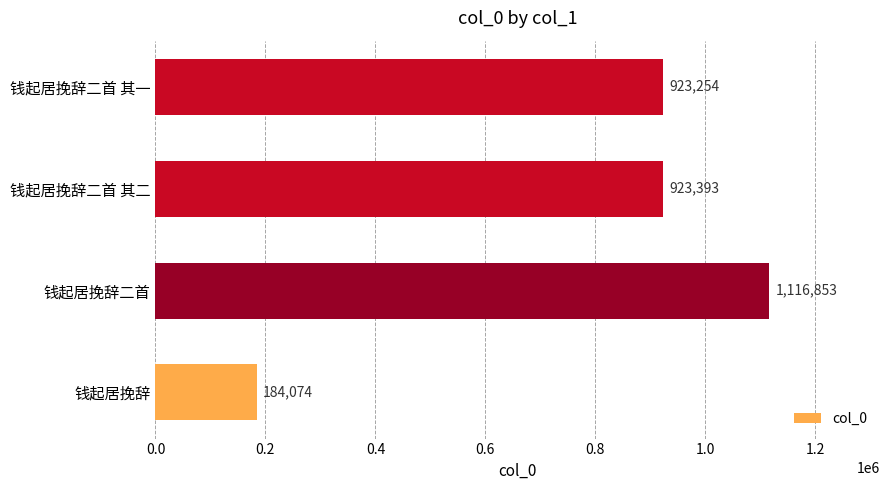

What is the maximum value shown in the chart?

1116853